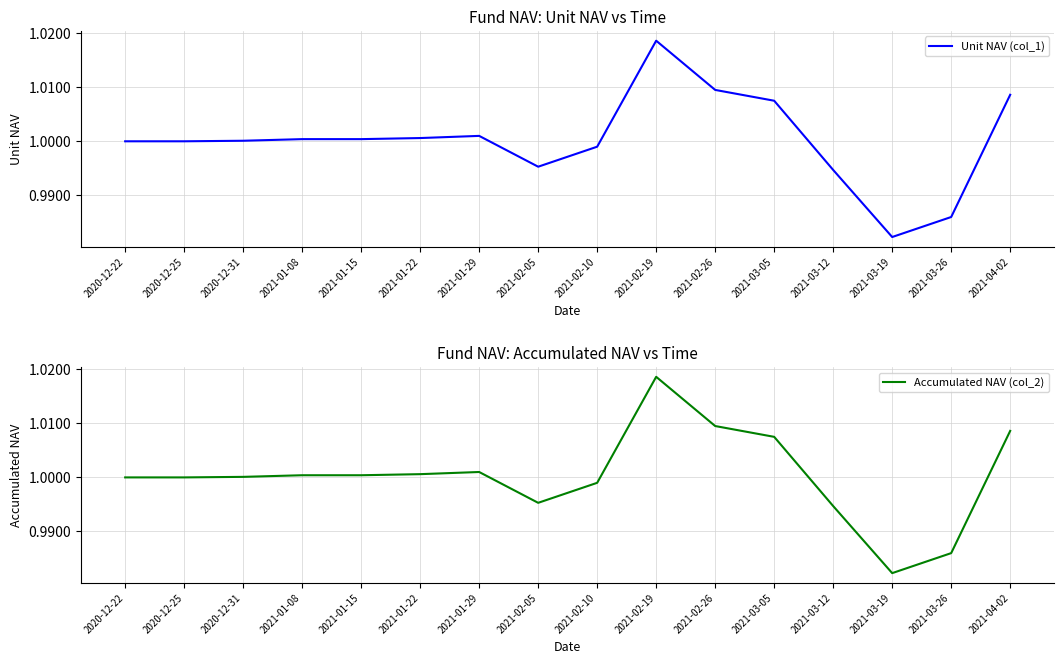

True or false: Accumulated NAV (col_2) has more than 0 points higher than both neighbors.

True